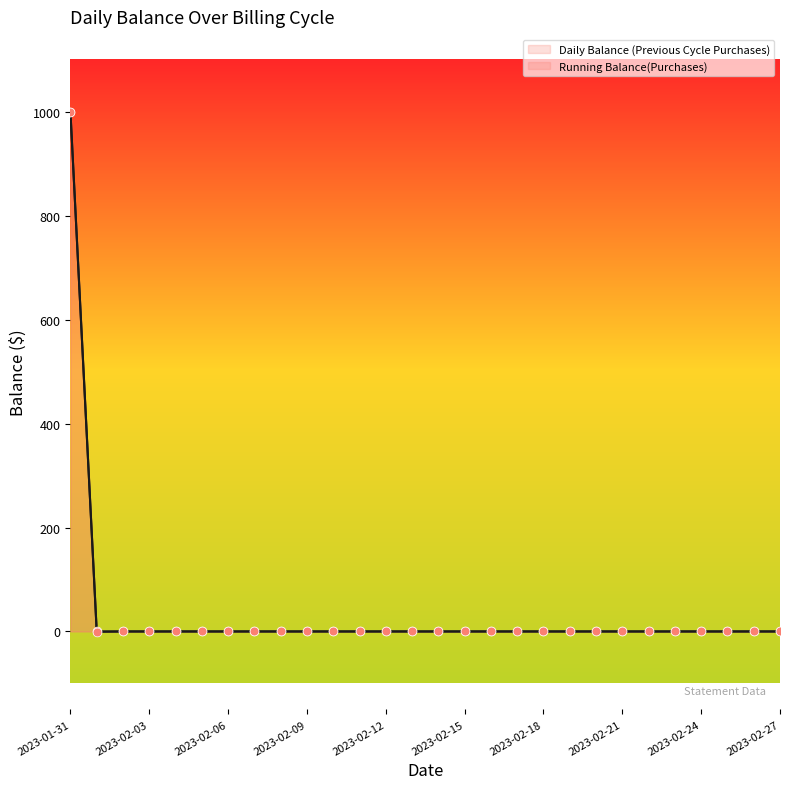

Which series contains the highest Y value?

Daily Balance (Previous Cycle Purchases)